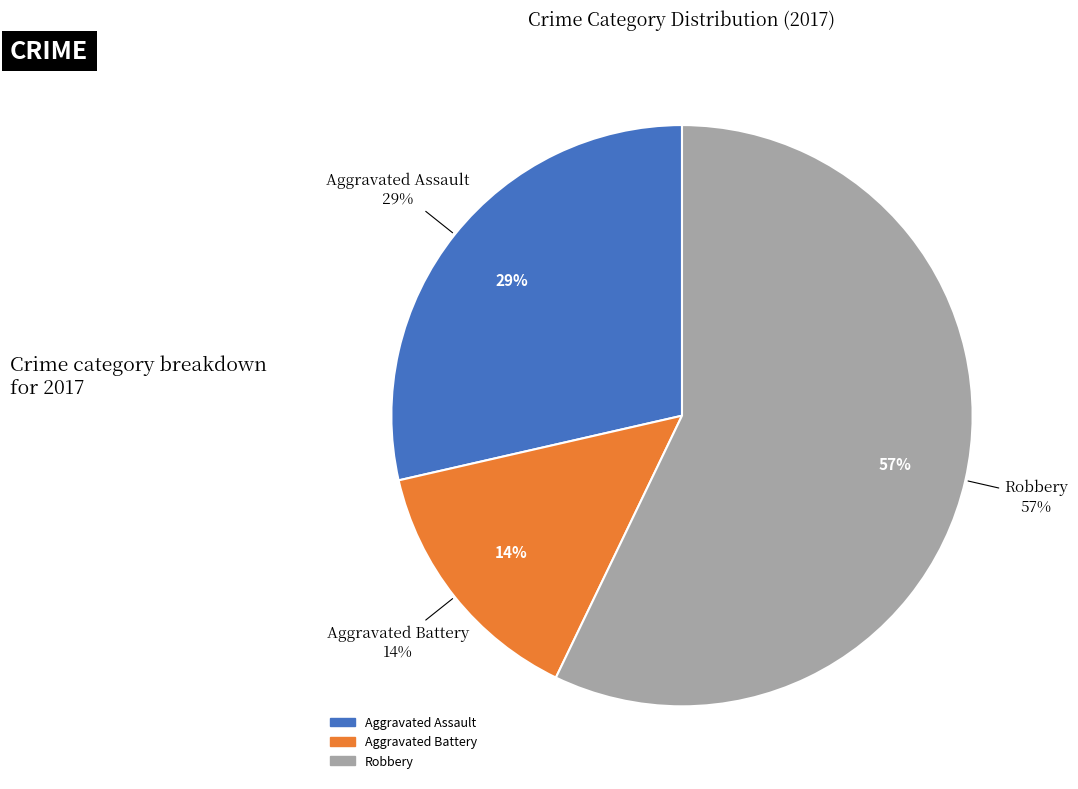

Which category has the smallest portion of the pie?

Aggravated Battery